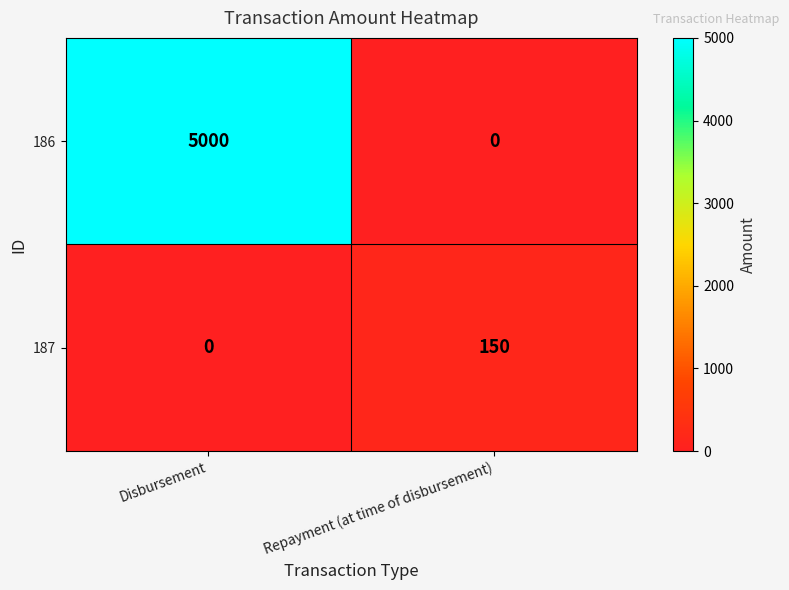

What is the difference between the highest and lowest values at Disbursement?

5000